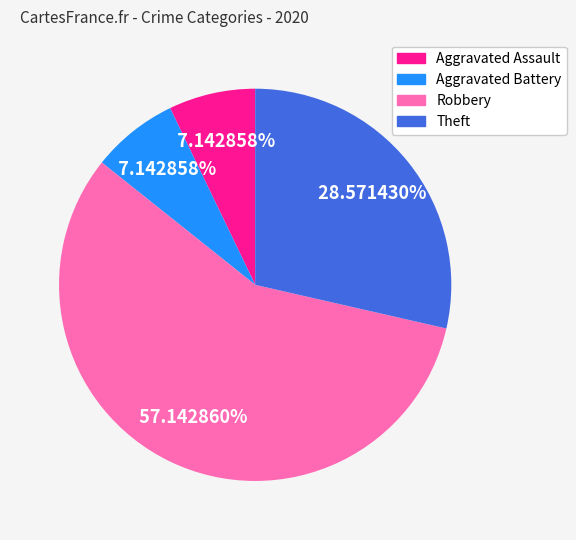

Which category has the biggest portion of the pie?

Robbery